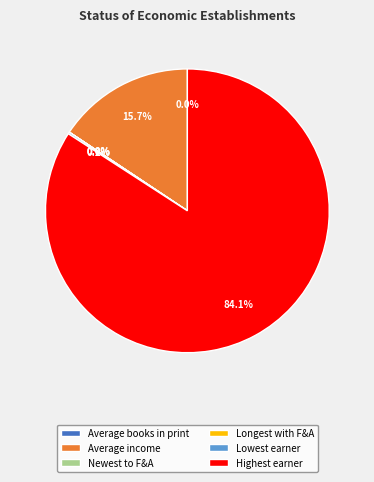

Between Average income and Highest earner, which is larger?

Highest earner